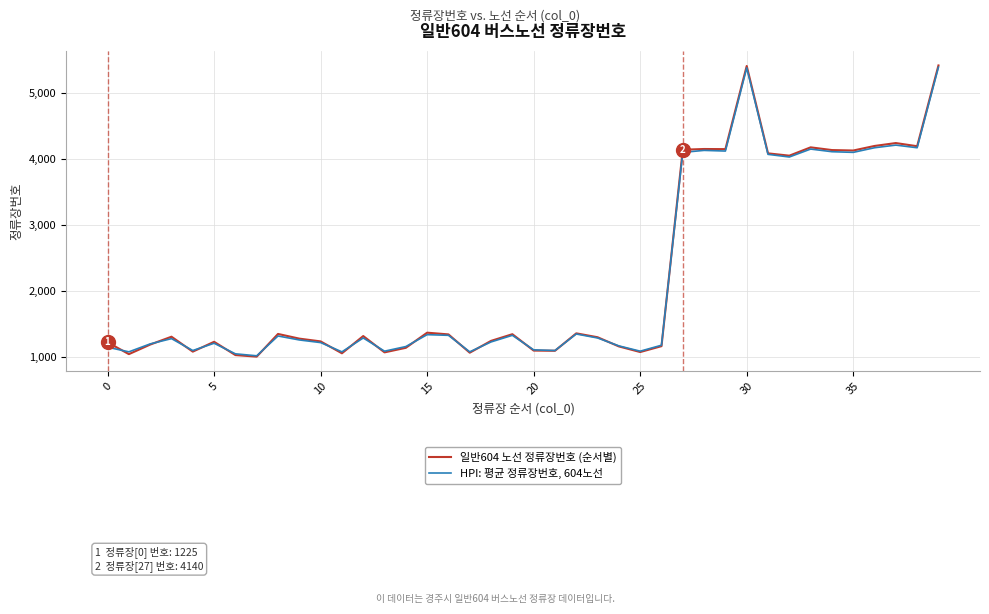

What is the lowest value of the HPI: 평균 정류장번호, 604노선 series?

1020